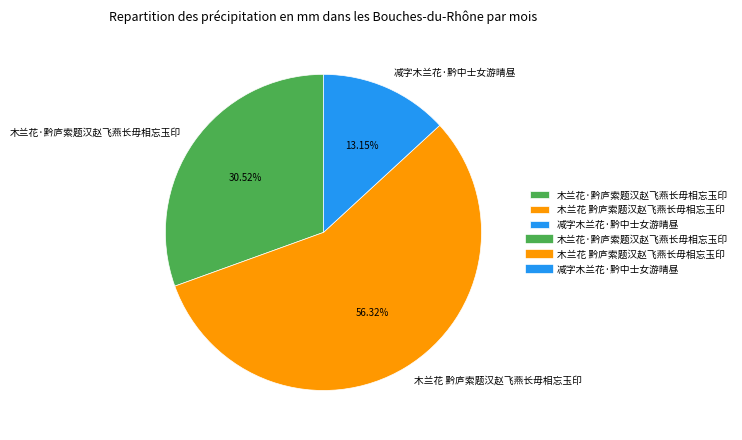

Rank the categories by value from lowest to highest.

减字木兰花·黔中士女游晴昼, 木兰花·黔庐索题汉赵飞燕长毋相忘玉印, 木兰花 黔庐索题汉赵飞燕长毋相忘玉印